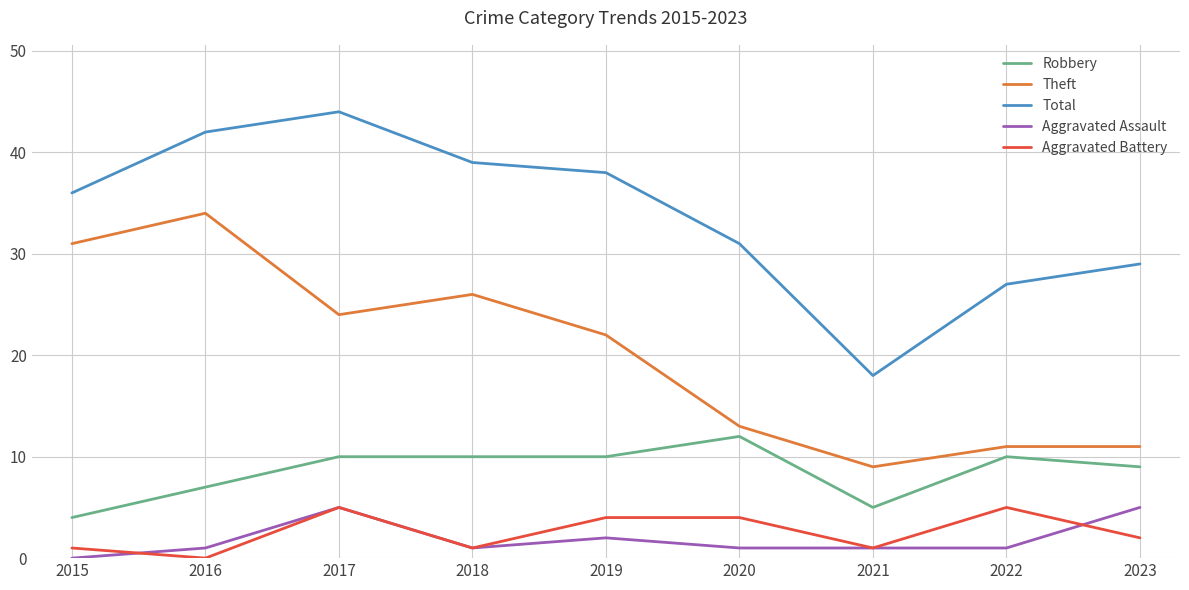

Reading left to right, extract all data points from this chart.

Robbery: 2015=4	2016=7	2017=10	2018=10	2019=10	2020=12	2021=5	2022=10	2023=9
Theft: 2015=31	2016=34	2017=24	2018=26	2019=22	2020=13	2021=9	2022=11	2023=11
Total: 2015=36	2016=42	2017=44	2018=39	2019=38	2020=31	2021=18	2022=27	2023=29
Aggravated Assault: 2015=0	2016=1	2017=5	2018=1	2019=2	2020=1	2021=1	2022=1	2023=5
Aggravated Battery: 2015=1	2016=0	2017=5	2018=1	2019=4	2020=4	2021=1	2022=5	2023=2